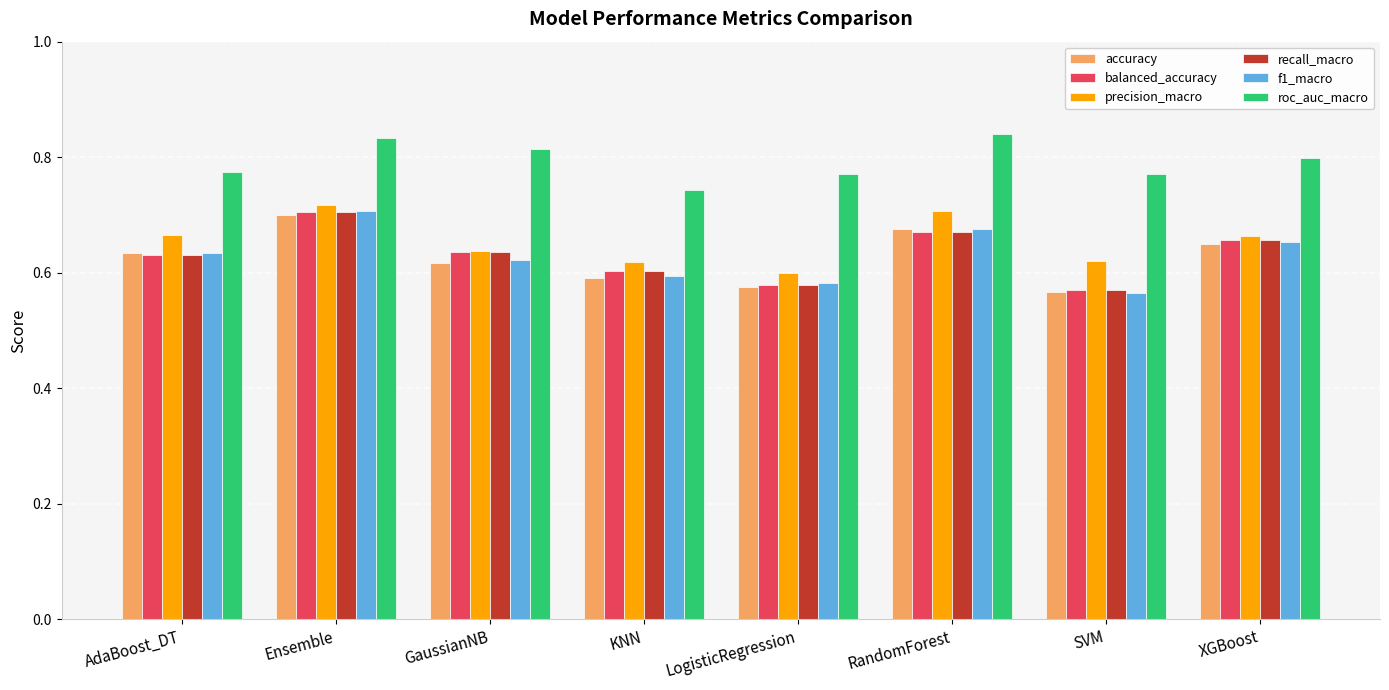

Between SVM and XGBoost, which series saw the biggest shift?

f1_macro